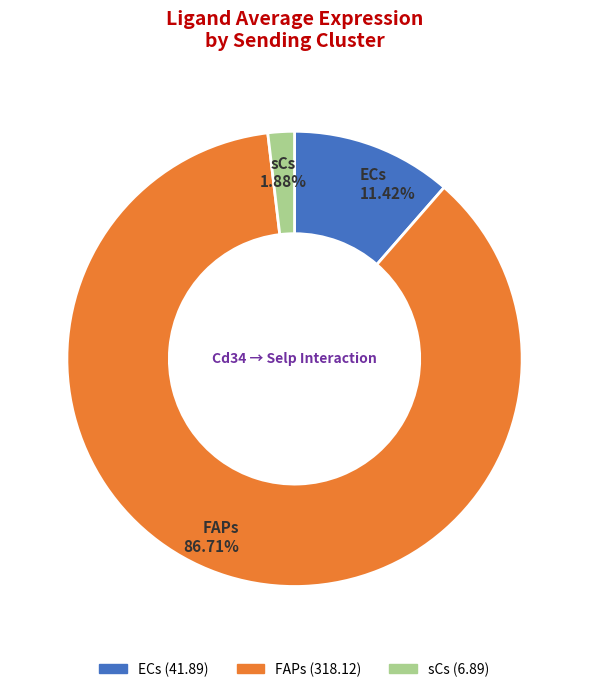

The sCs slice represents 2% of the pie. True or false?

True